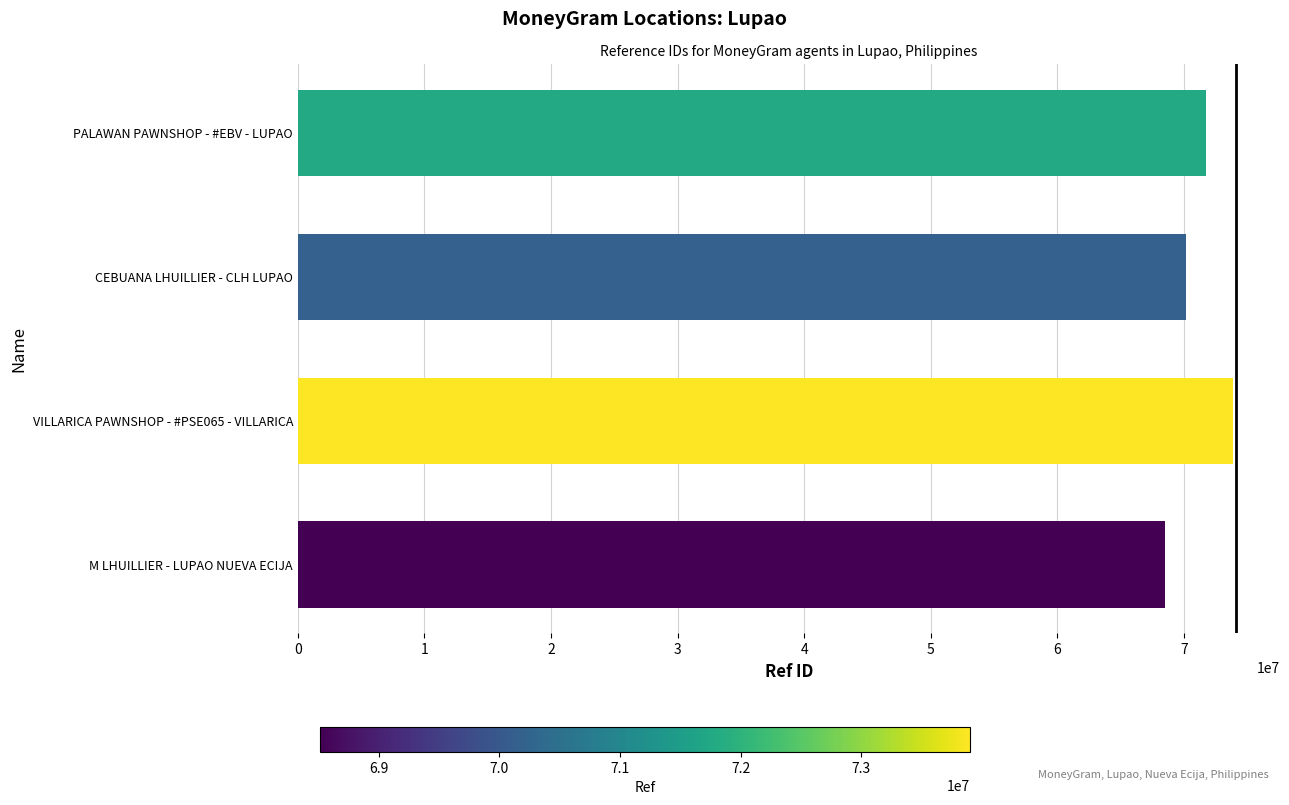

What is the difference between the second highest and minimum values?

3259892